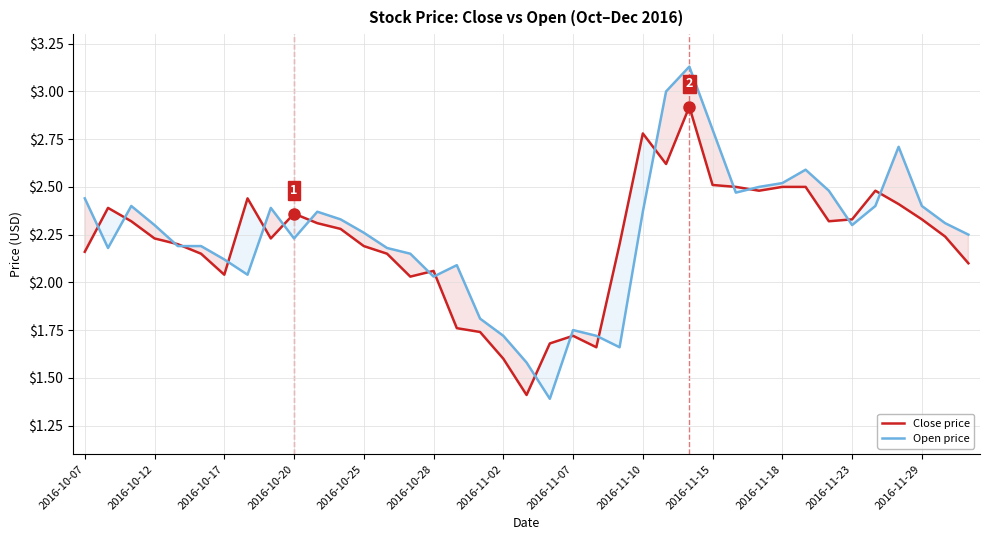

What is the smallest value displayed?

1.4